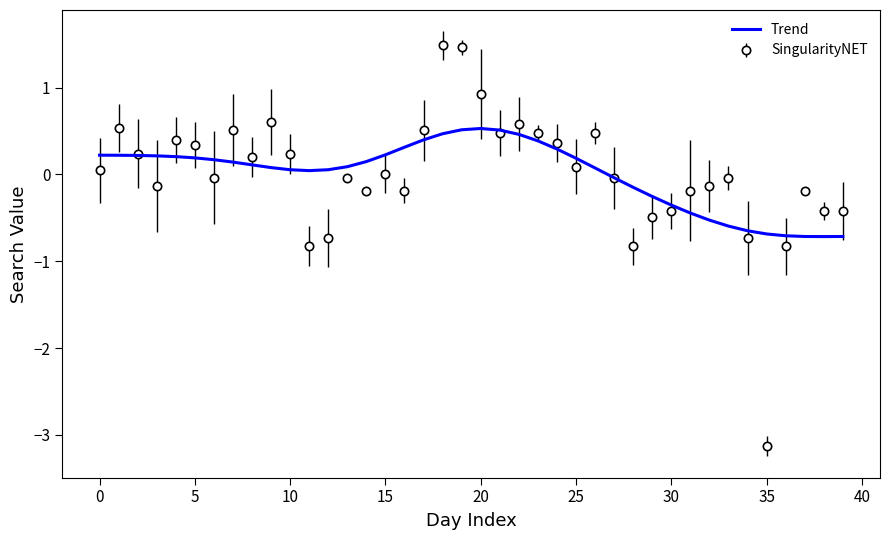

List the series in order of their peak value, lowest first.

Trend, SingularityNET